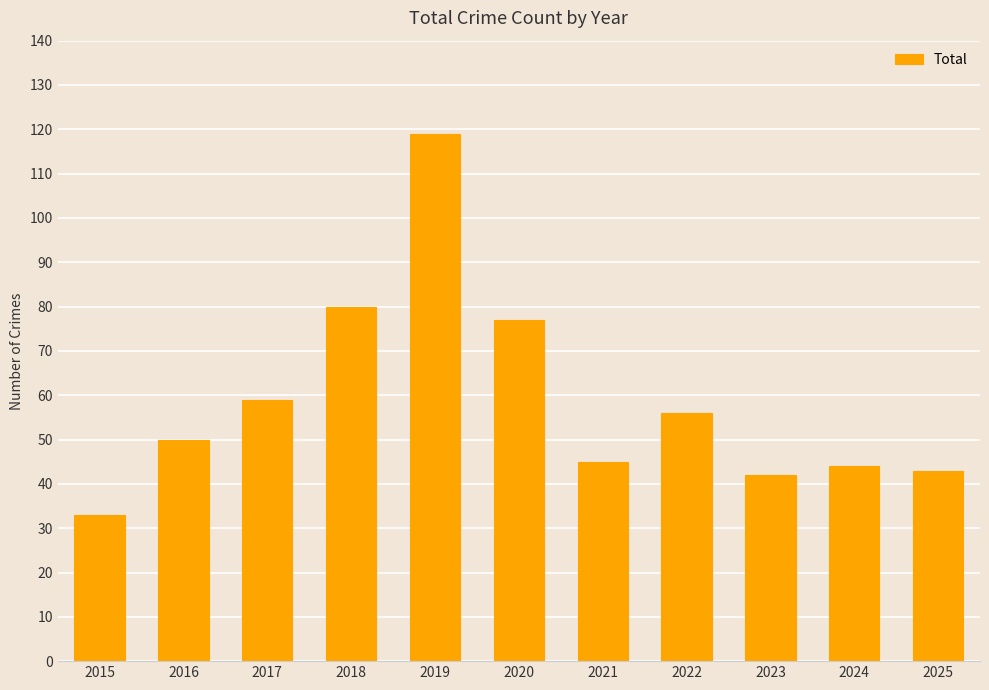

What is the value of the 4th bar from the left?

80